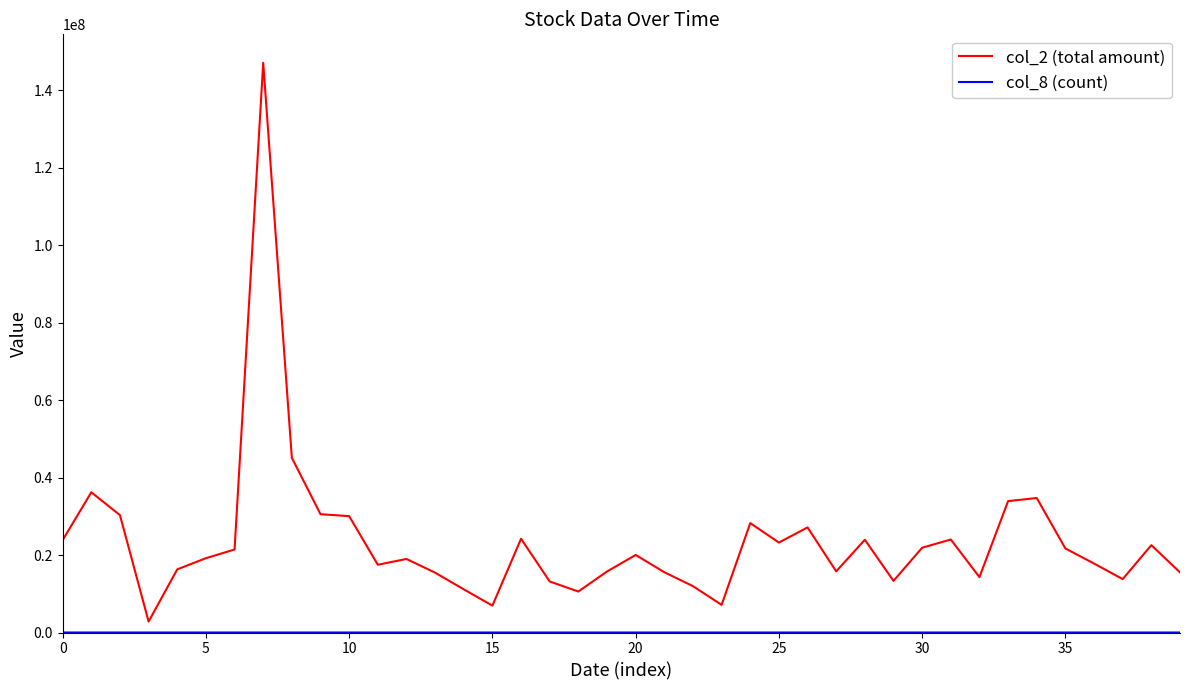

Which series has the largest total across all categories?

col_2 (total amount)